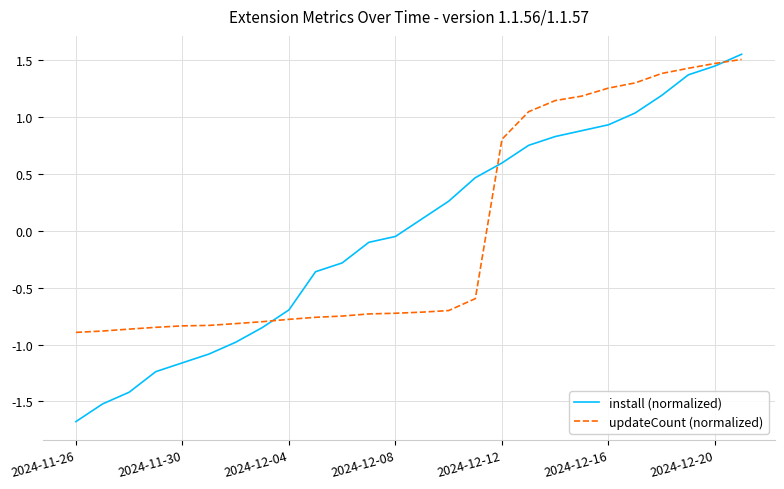

What is the maximum value for updateCount (normalized)?

1.5